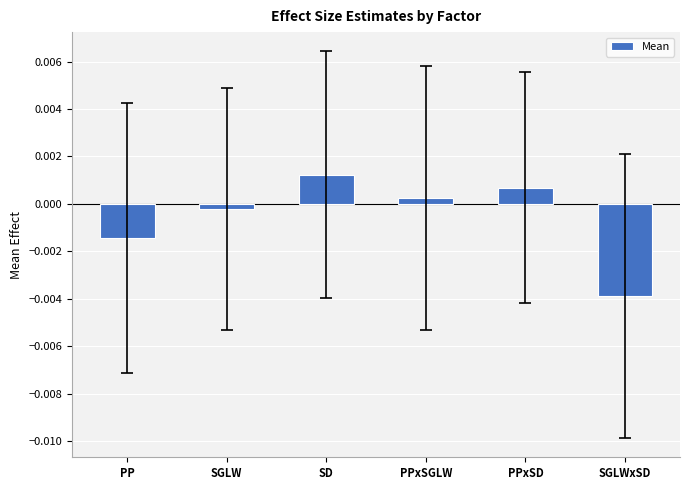

How many series are shown in this chart?

1